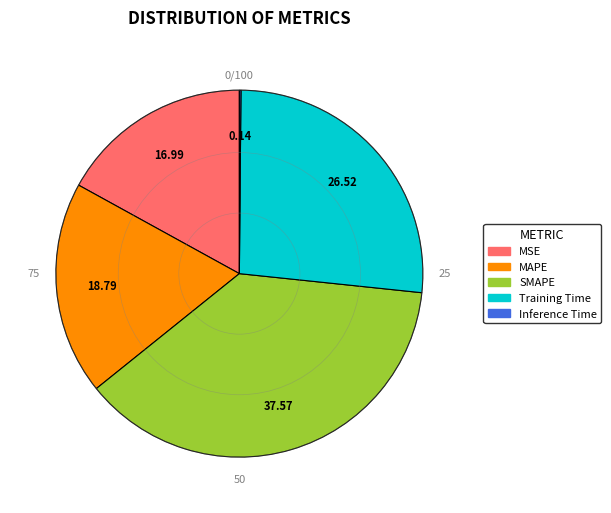

Approximately how many times larger is the value at SMAPE compared to Training Time?

1.4